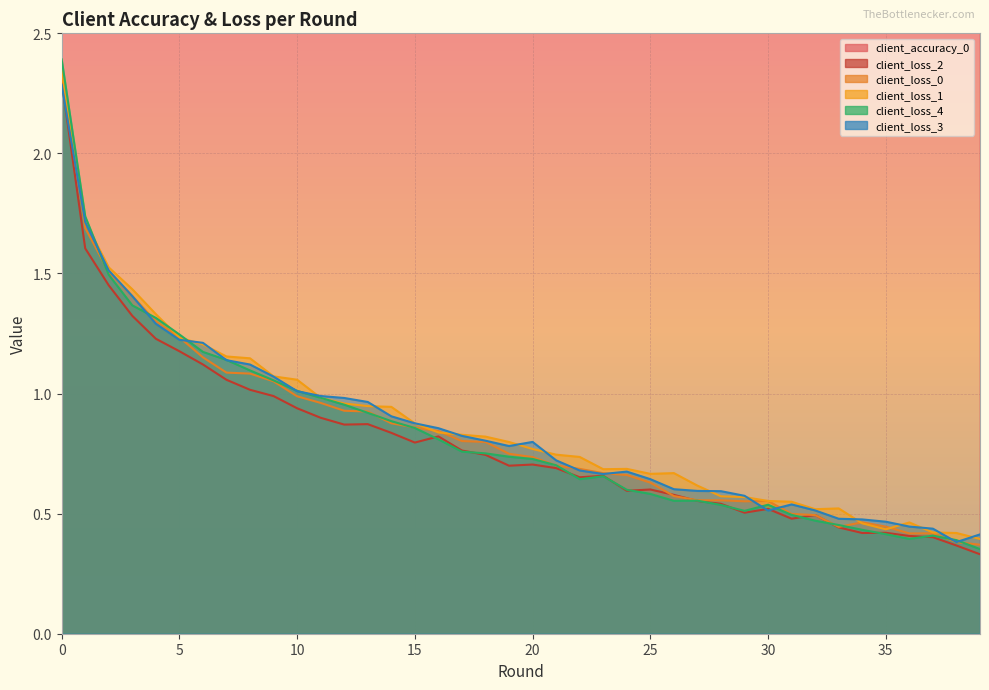

Which series has the largest total across all categories?

client_accuracy_0